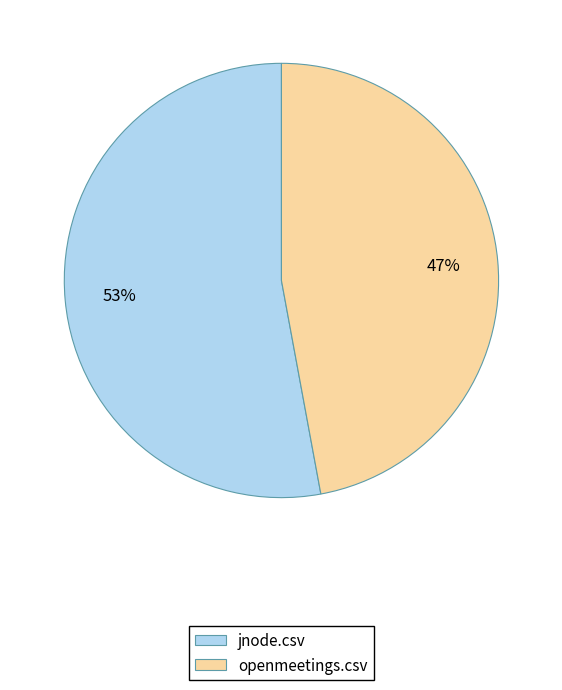

Is the sum of jnode.csv and openmeetings.csv greater than half?

Yes